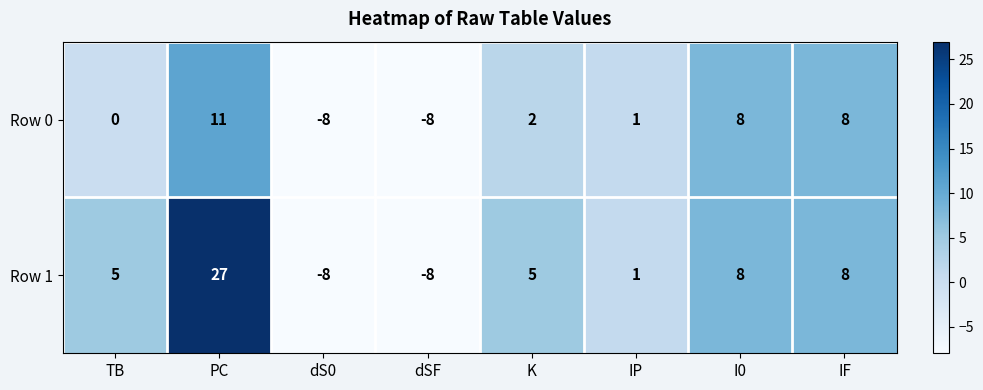

Which series has the widest spread of values?

Row 1